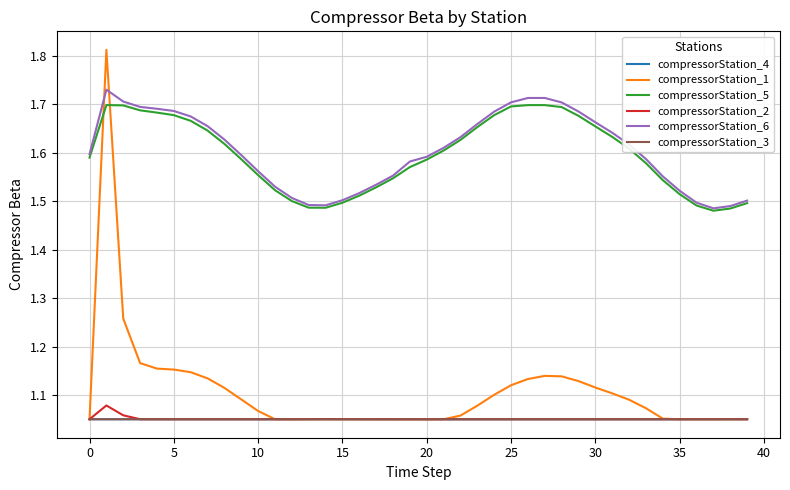

True or false: compressorStation_6 and compressorStation_2 cross at least once.

False